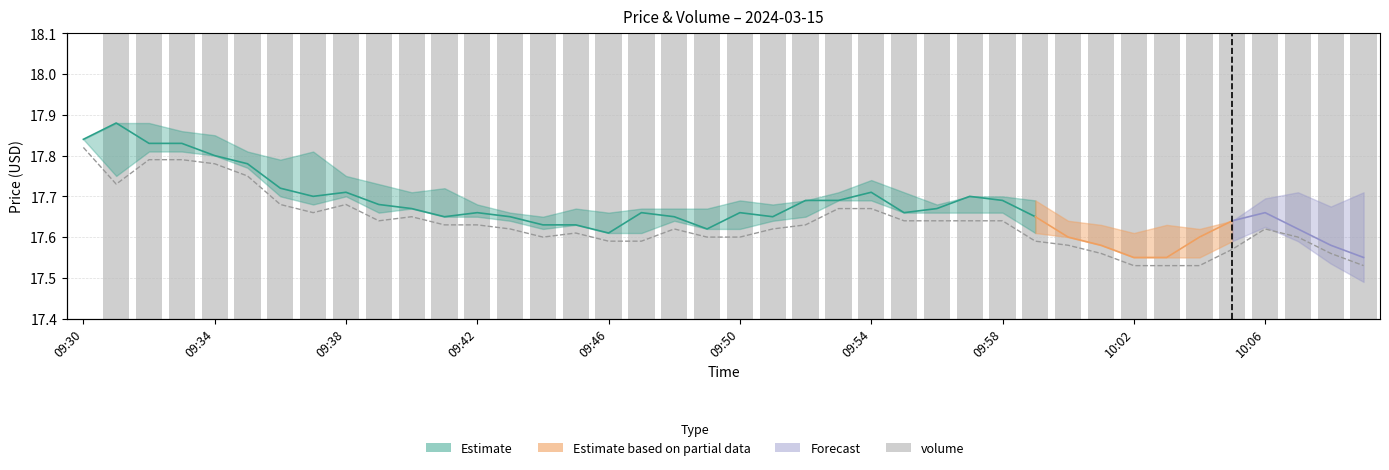

What is the sum of all values?

11751